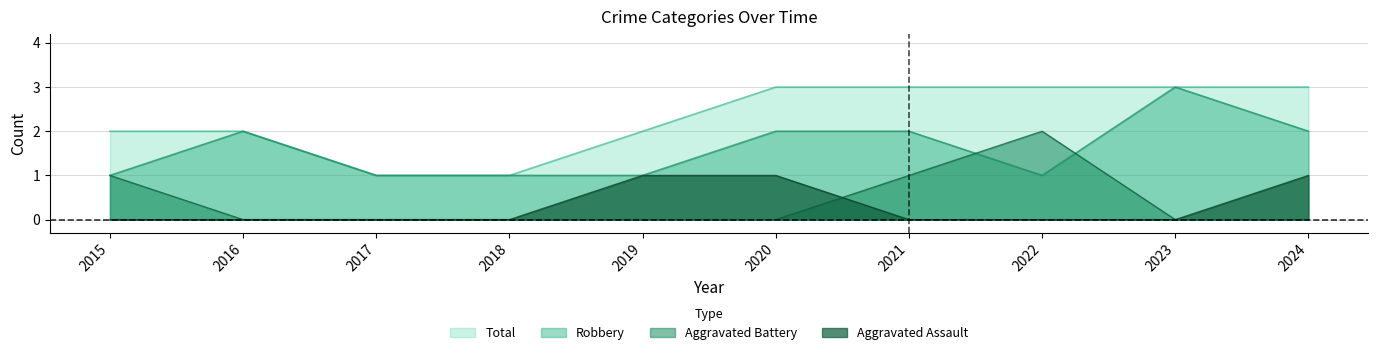

Which series has the widest spread of values?

Aggravated Battery